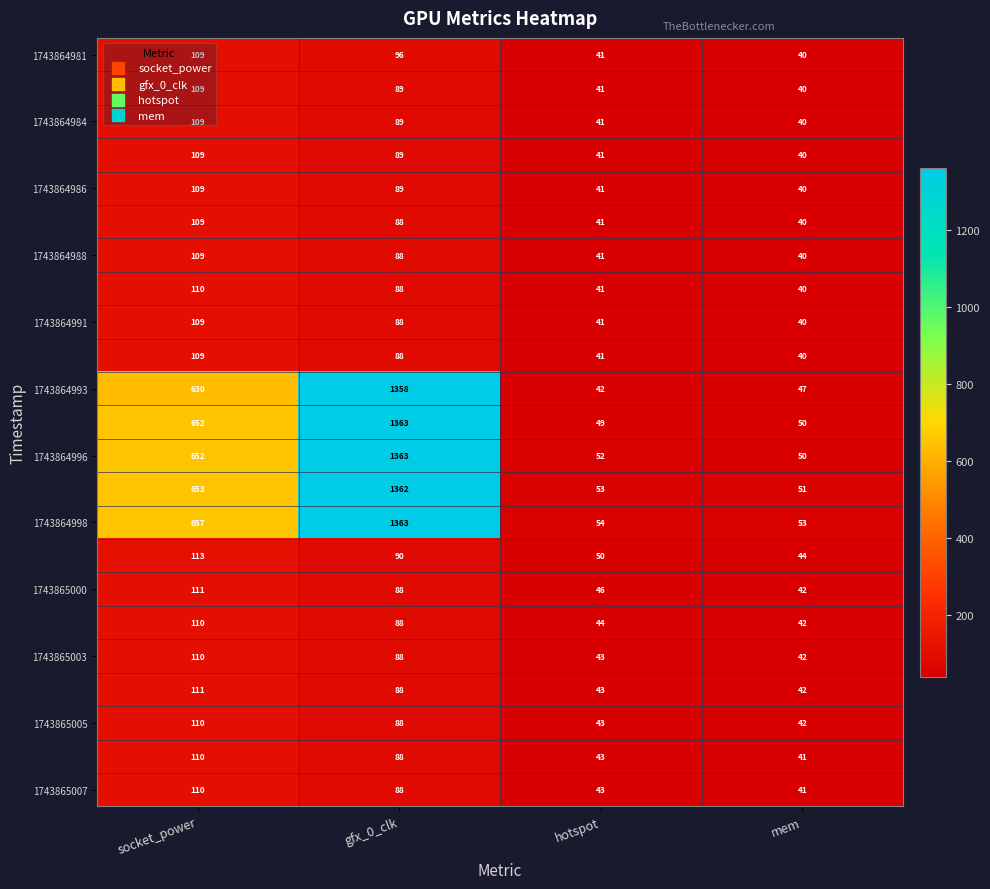

At which category is the sum across all series the highest?

gfx_0_clk